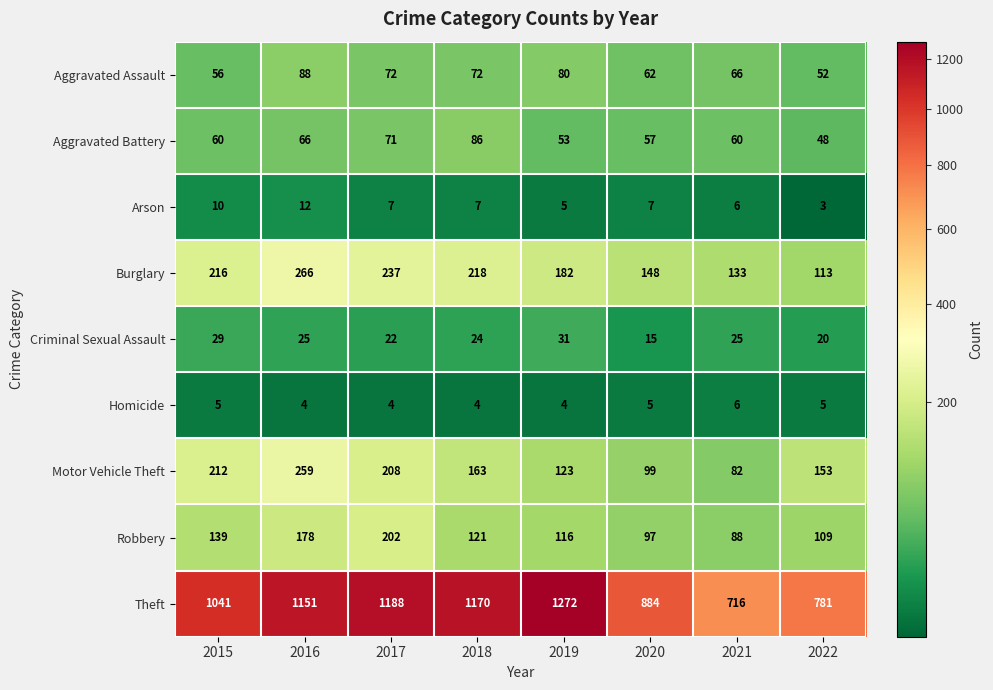

What is the approximate value of Arson at 2016?

12